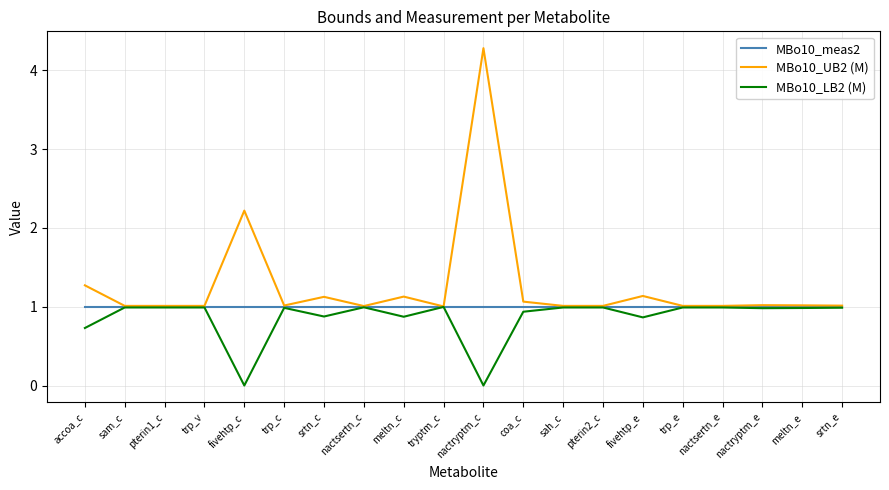

True or false: MBo10_meas2 has a value of 1.0 at nactsertn_c.

True